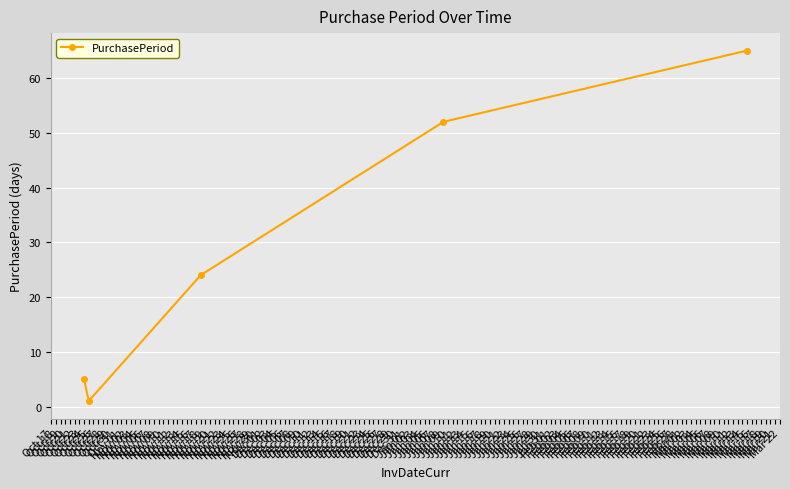

What is the sum of all values?

147